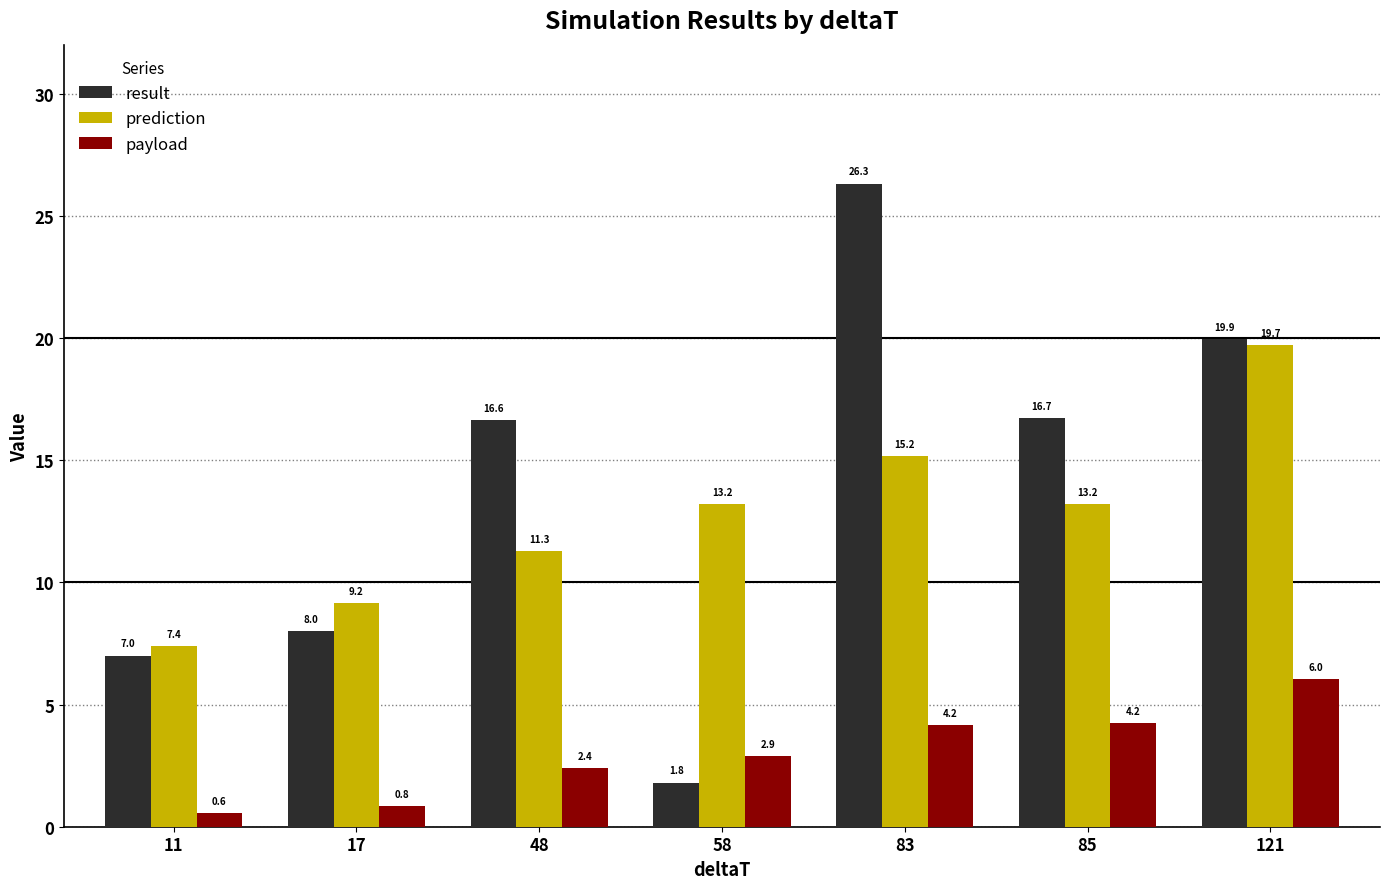

Which label corresponds to the largest value in the chart?

83